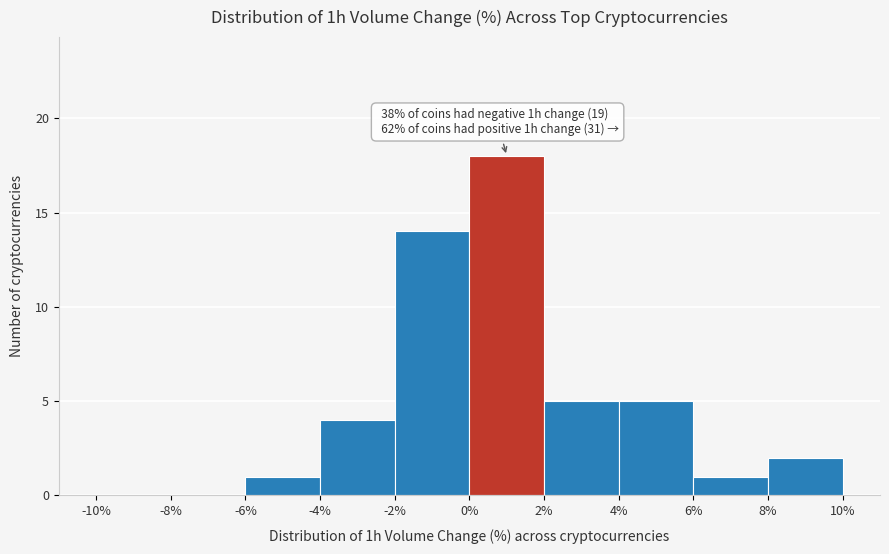

Which range on the x-axis has the tallest bar?

0% to 2%